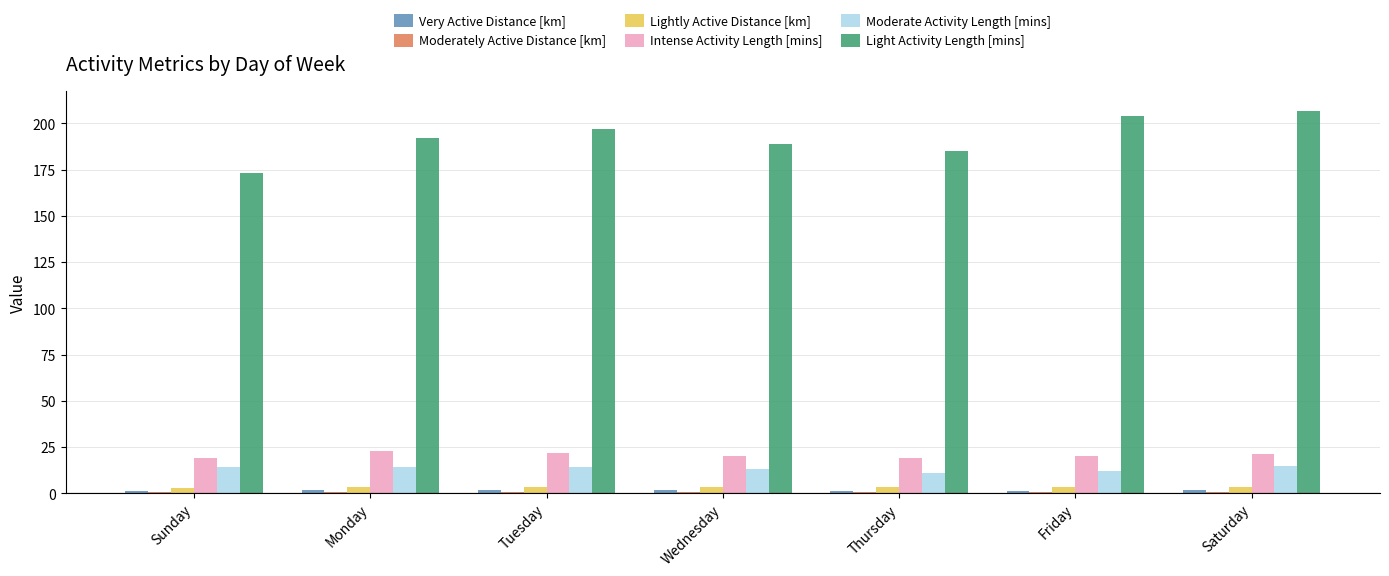

What is the greatest value displayed?

207.0